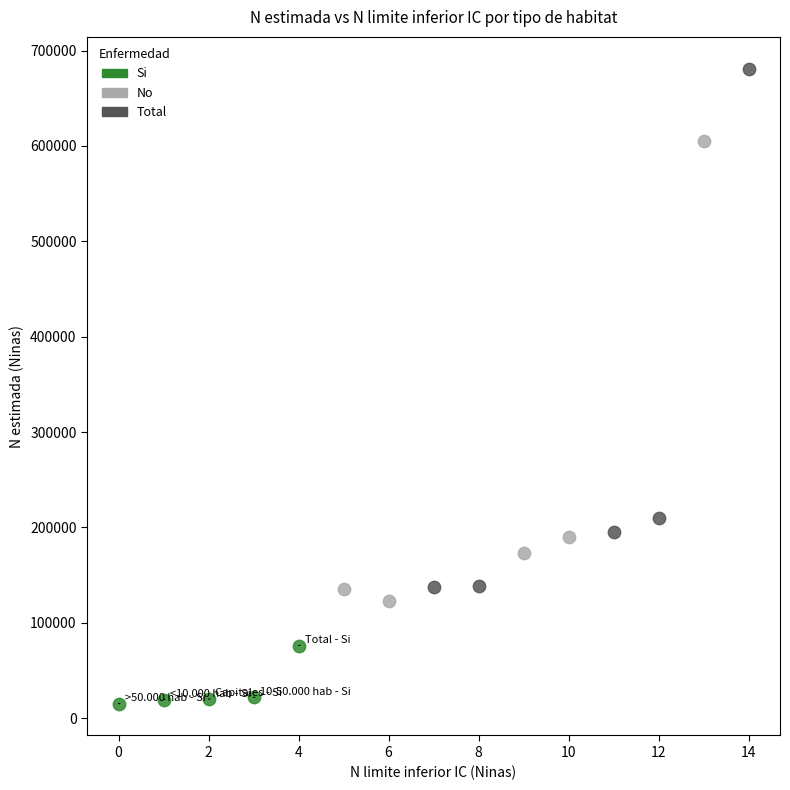

Which series has the widest spread of Y values?

Total